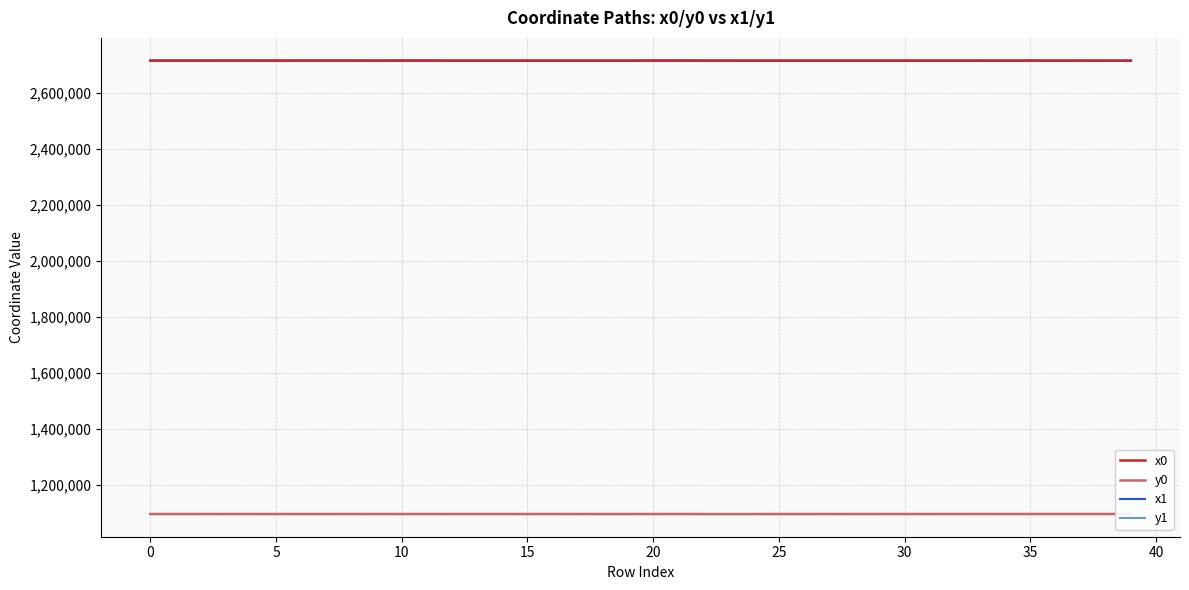

What is the highest value of the x0 series?

2716414.9